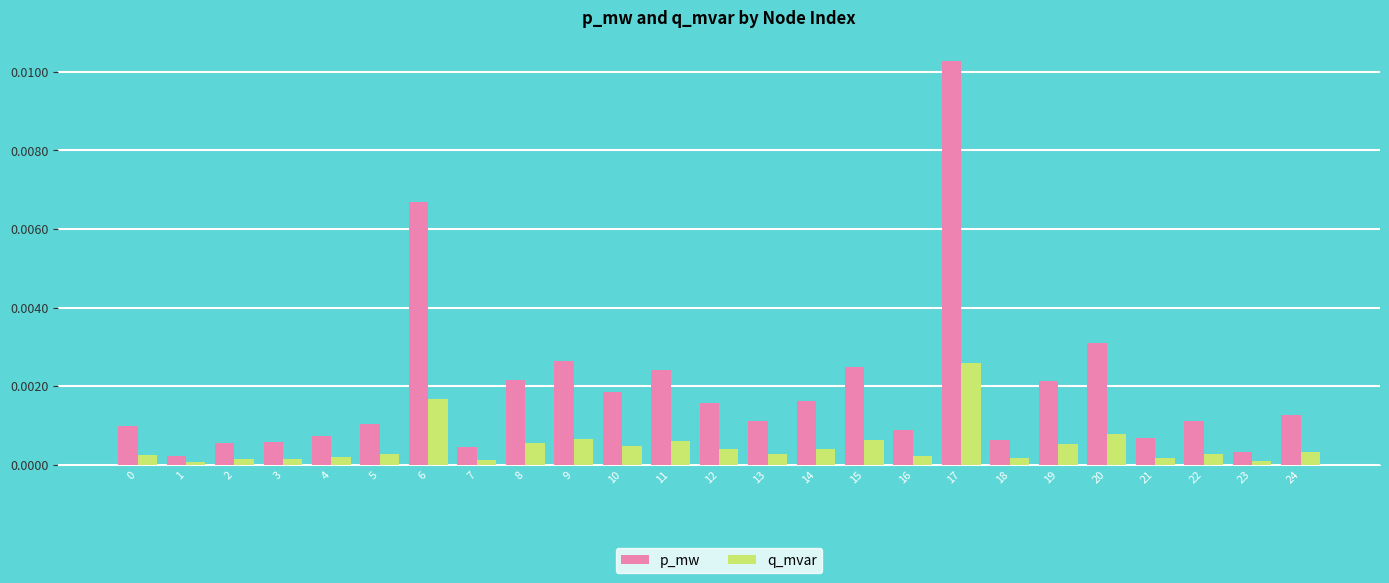

Which series has the widest spread of values?

p_mw